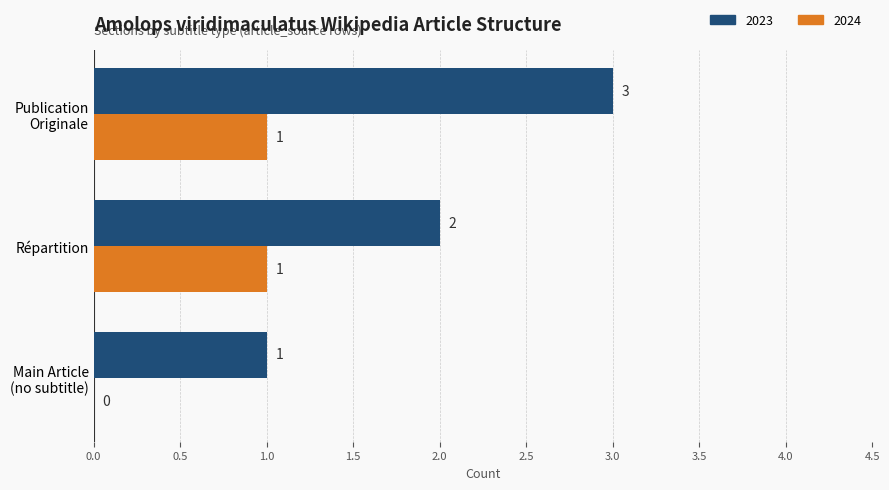

How many 2024 values are between 0 and 1?

3